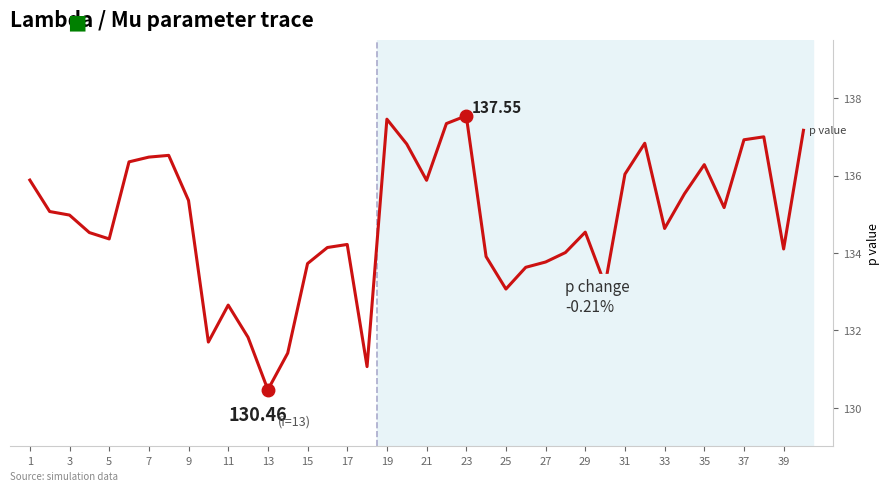

Count the number of categories in the chart.

40